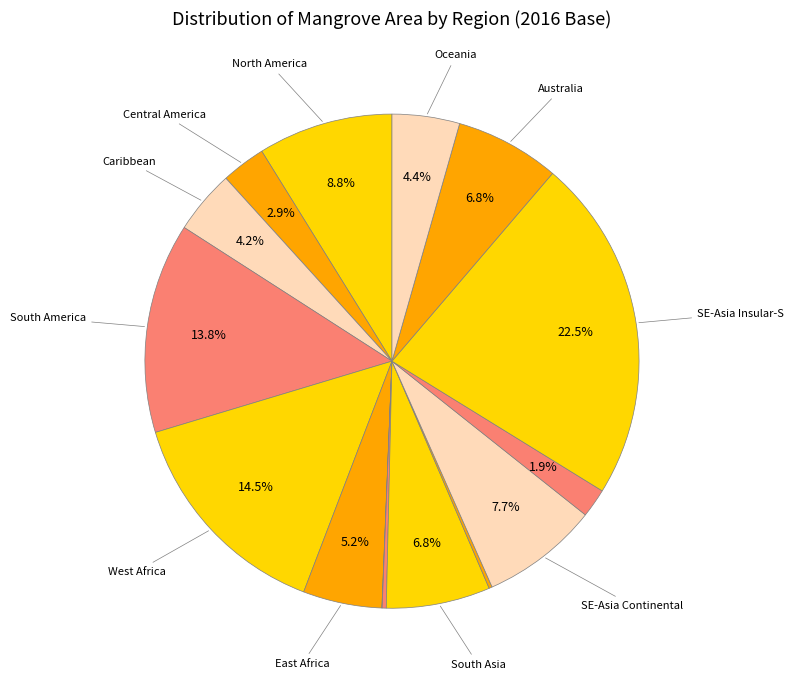

How many segments does this pie chart have?

15